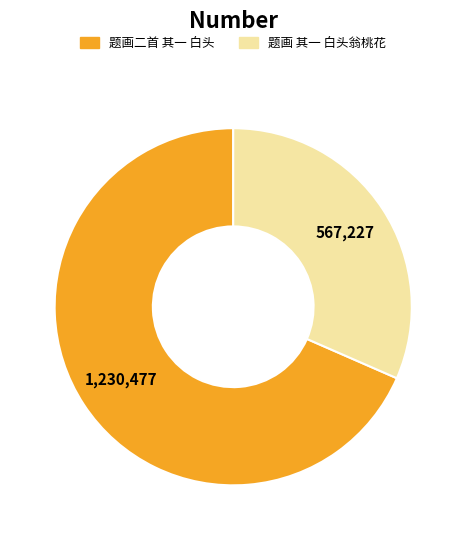

True or false: 题画 其一 白头翁桃花 accounts for 32% of the total.

True